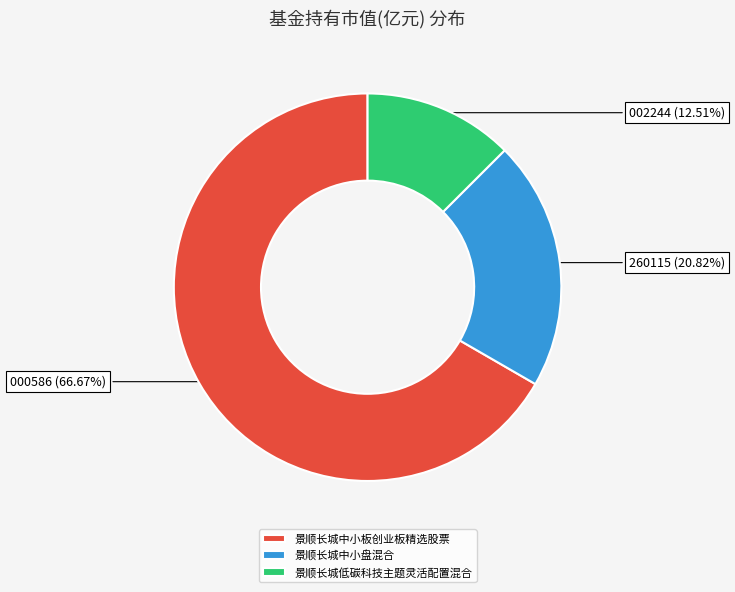

Does 景顺长城中小盘混合 account for over 50% of the chart?

No